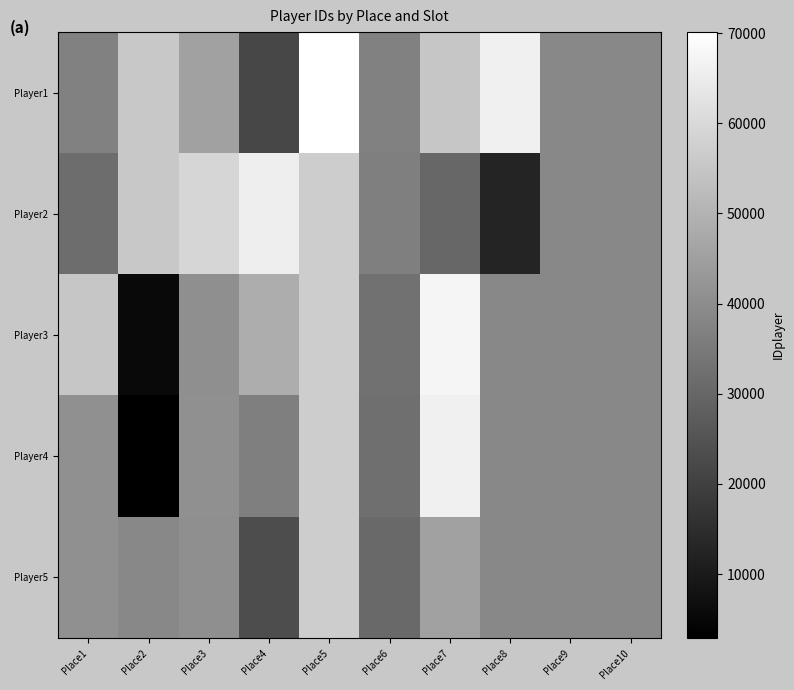

At which category is the sum across all series the highest?

Place5